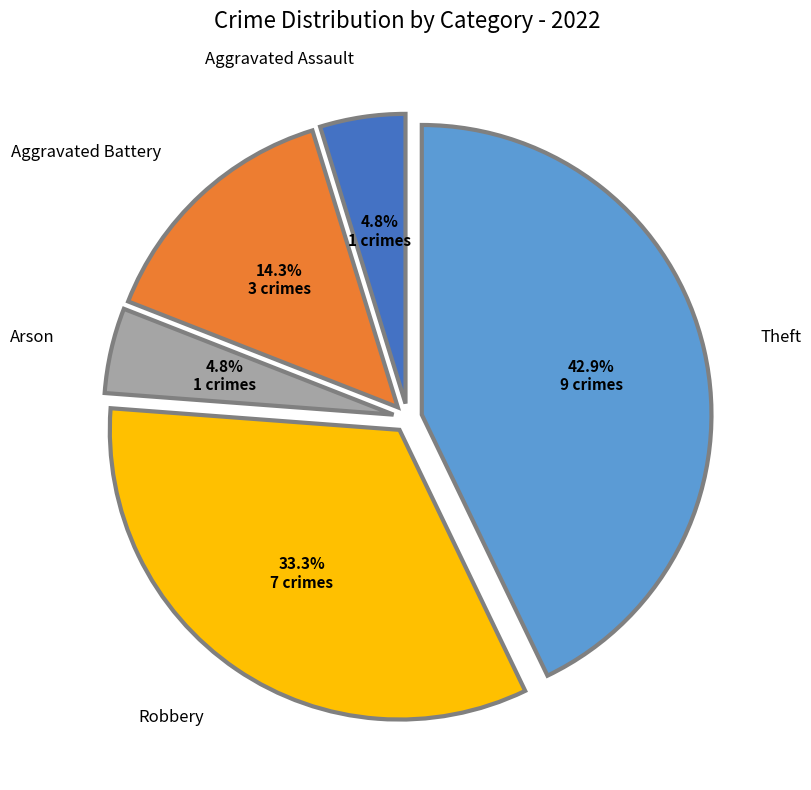

Is there any slice that represents more than half of the pie?

No